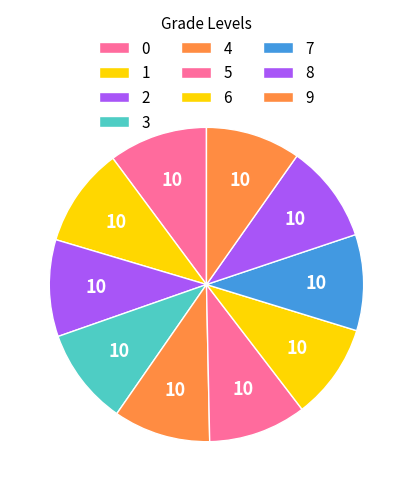

Rank the categories by value from highest to lowest.

1, 0, 8, 5, 4, 3, 2, 7, 6, 9